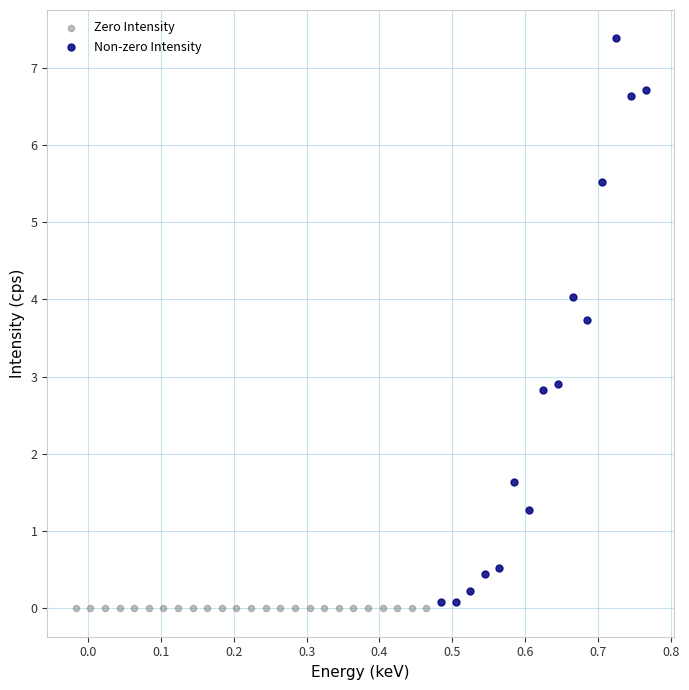

Which series contains the highest Y value?

Non-zero Intensity